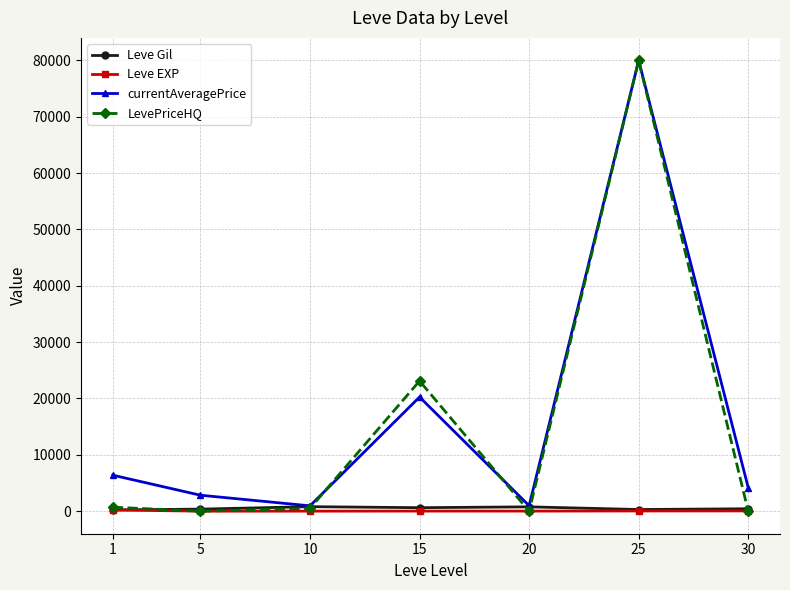

At which category is the sum across all series the highest?

25